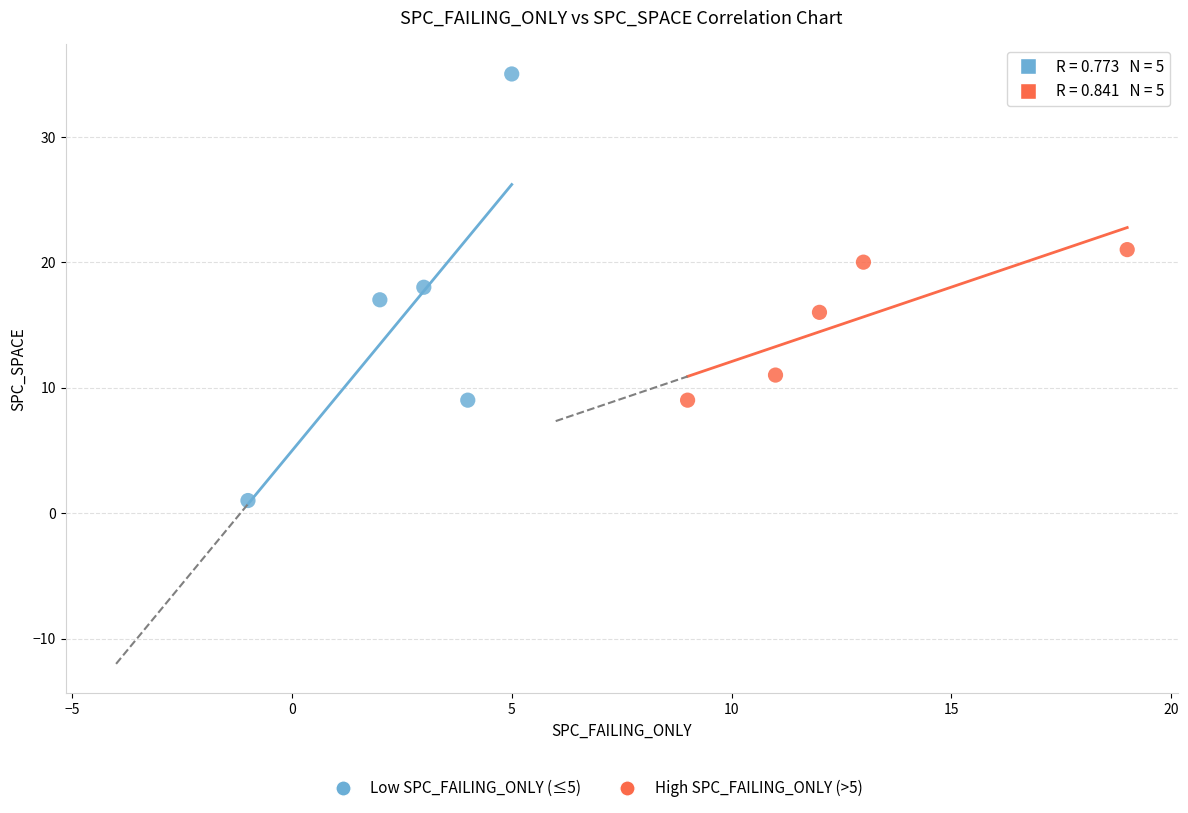

Which series has the largest Y range (max minus min)?

Low SPC_FAILING_ONLY (≤5)